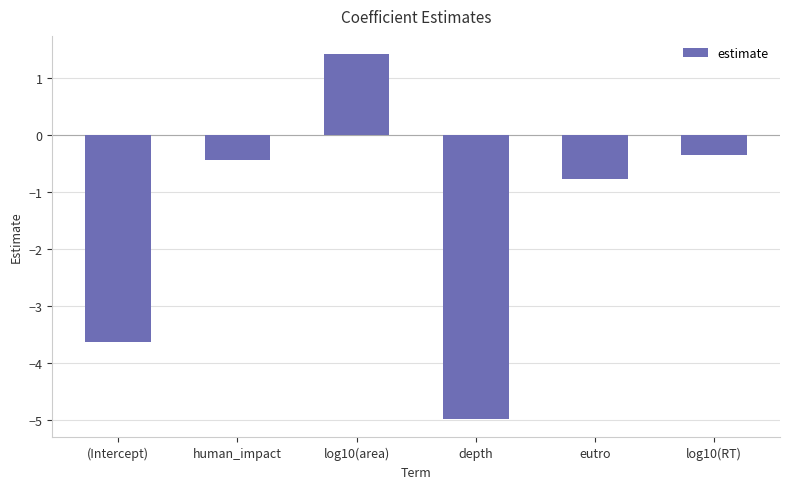

At which category does the chart reach its peak across all series?

log10(area)